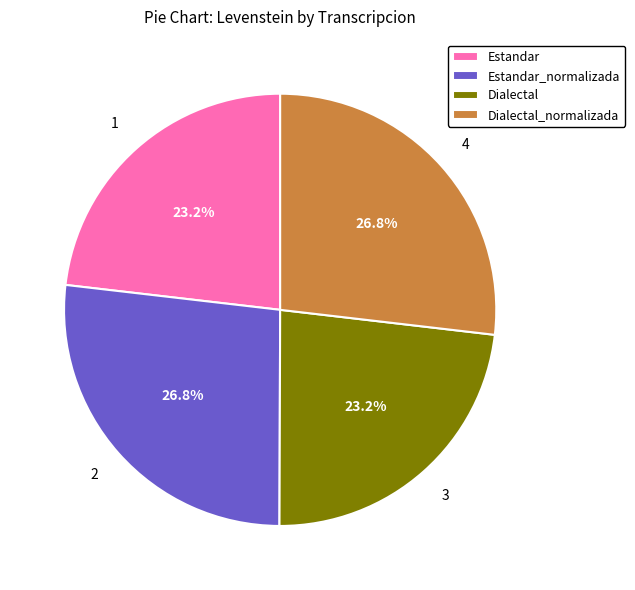

Combined, what portion of the pie is Dialectal_normalizada and Estandar?

50.0%